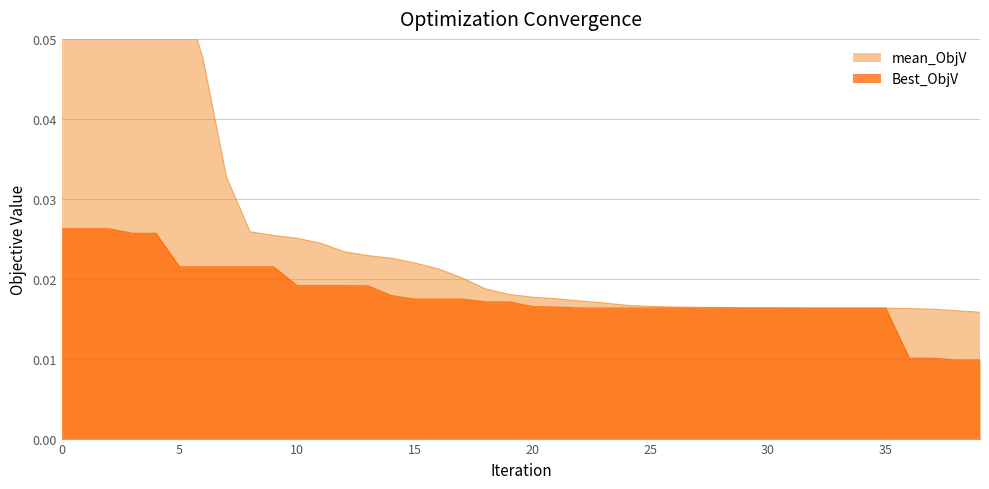

What is the difference between the second highest and minimum values in the mean_ObjV series?

0.6